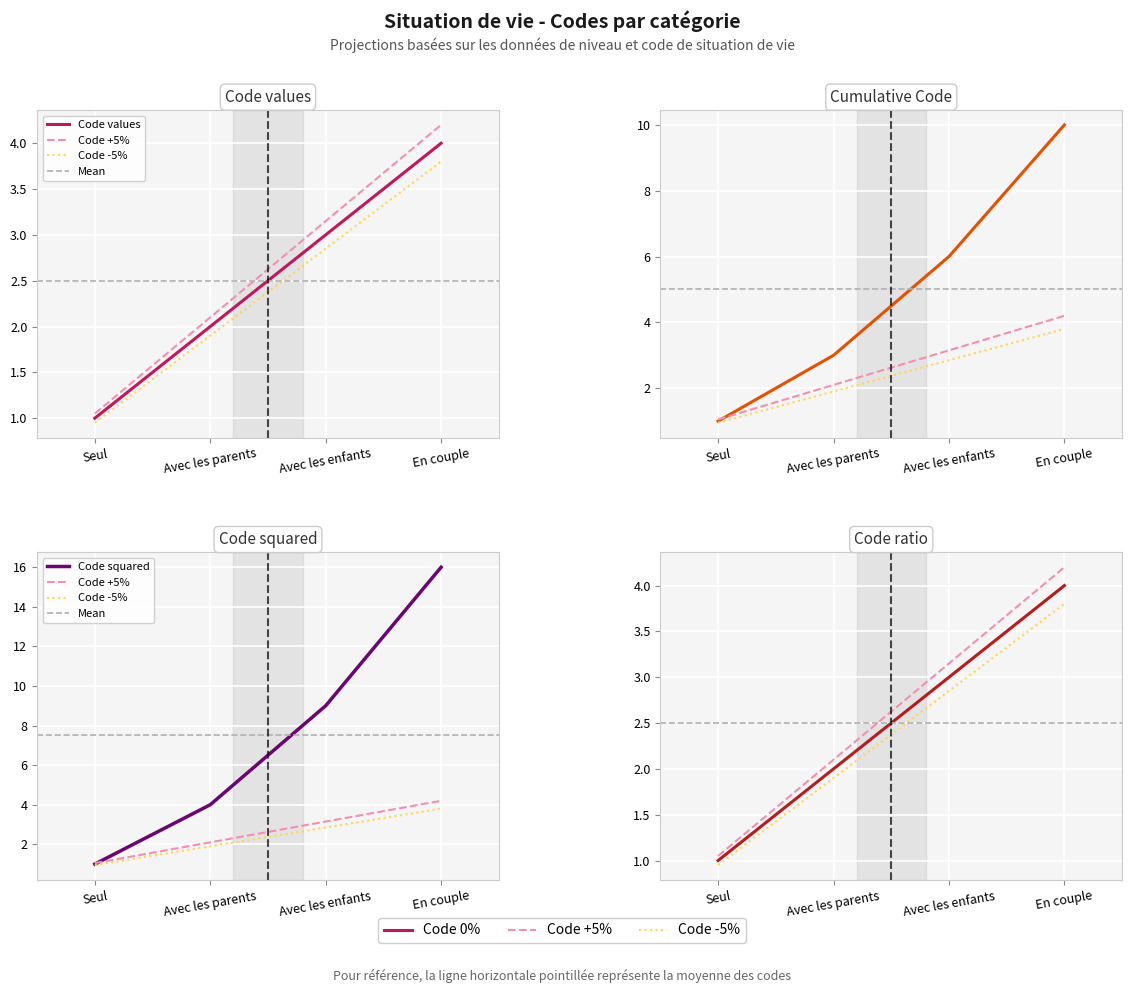

Read the value at Avec les enfants.

3